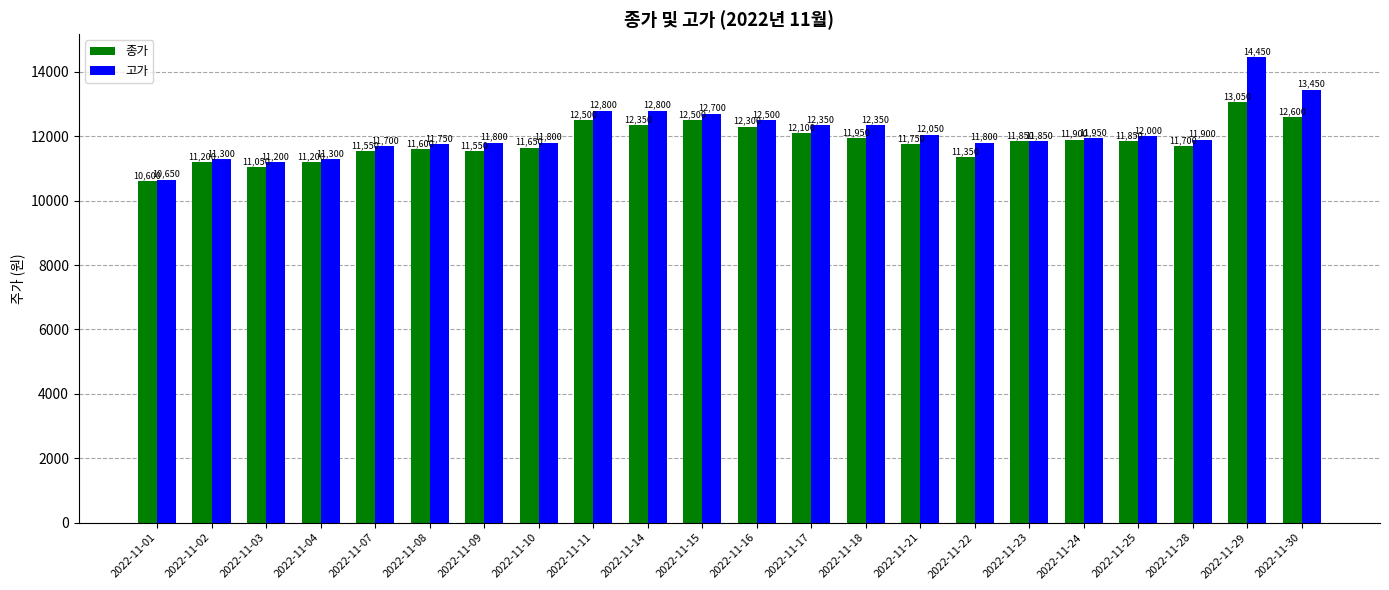

What is the difference between the second highest and minimum values in the 고가 series?

2800